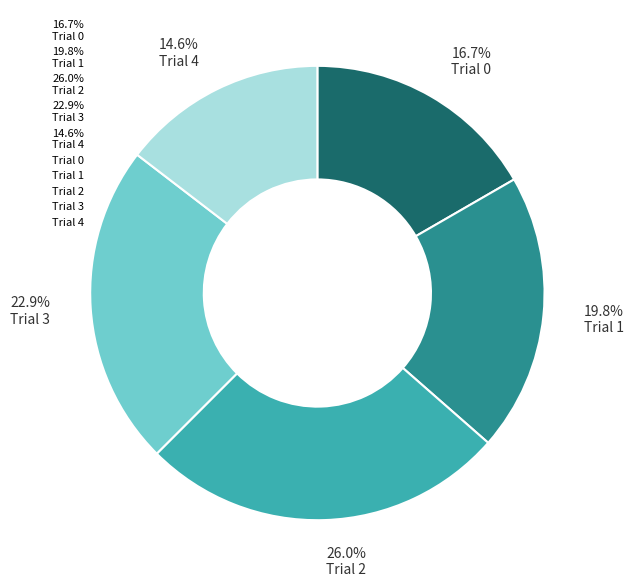

Approximately how many times larger is the value at 16.7% Trial 0 compared to 14.6% Trial 4?

1.1